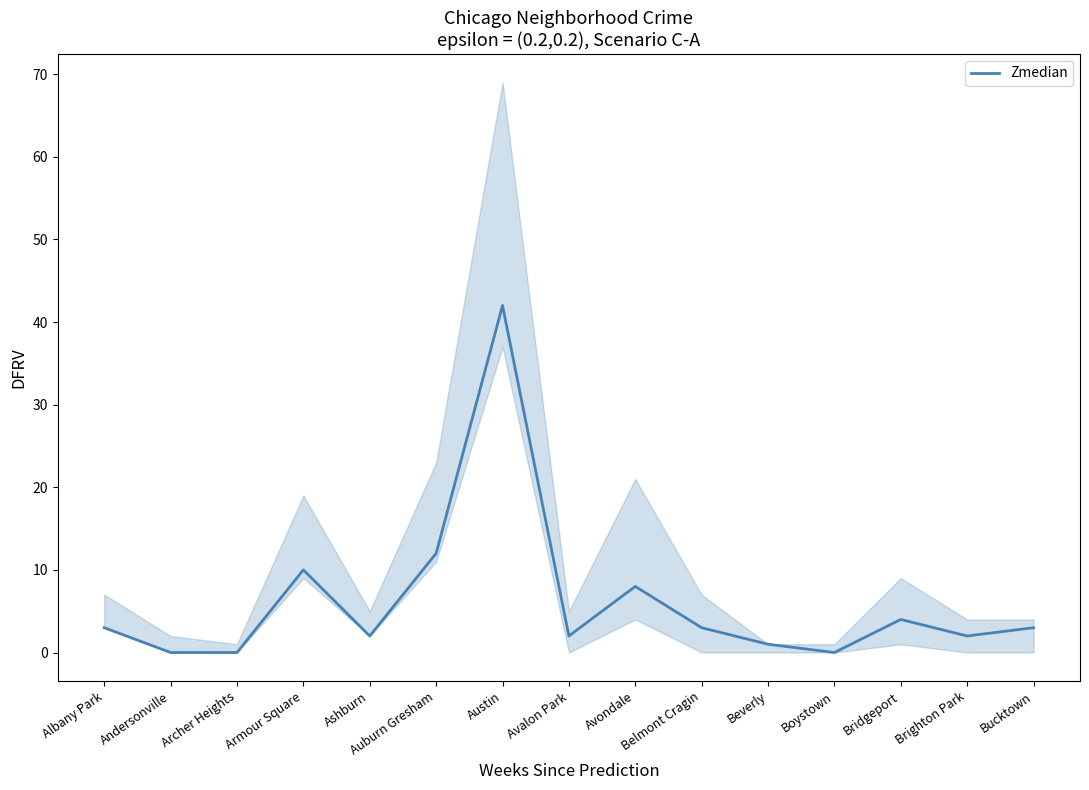

What is the change in value from Archer Heights to Brighton Park?

+2